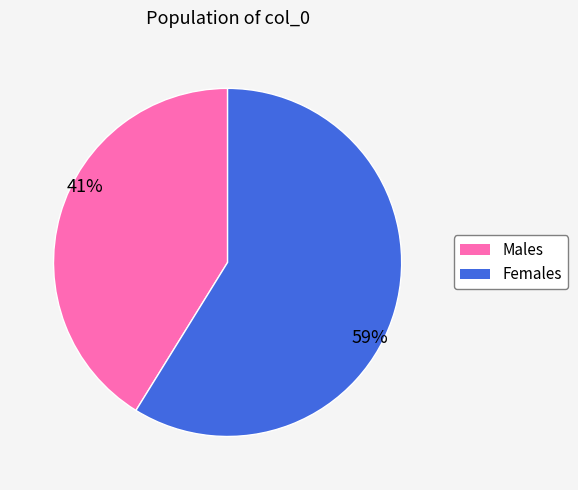

To the nearest percent, what is the difference between the largest and smallest slice percentages?

18%